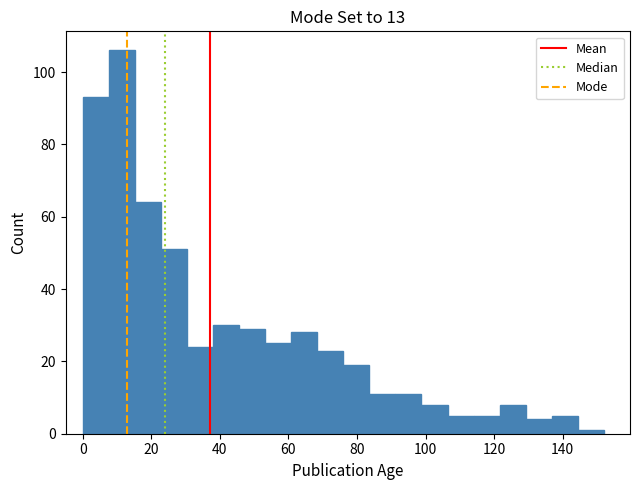

Read against the x-axis, roughly where is the centre of the tallest bar?

12